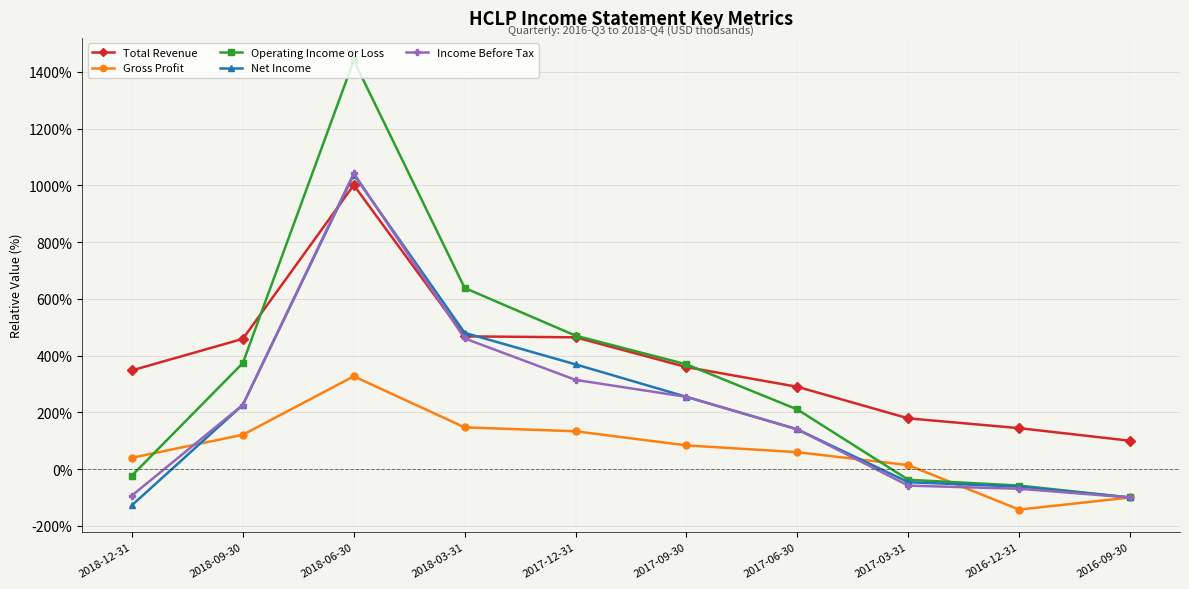

What is the difference between the highest and lowest values at 2016-09-30?

200.0